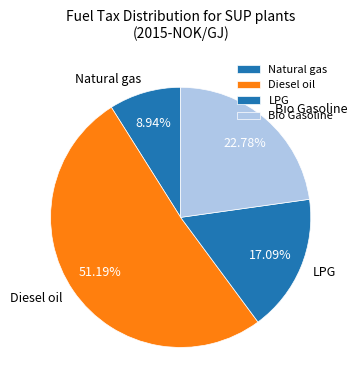

Does any single category account for the majority?

Yes